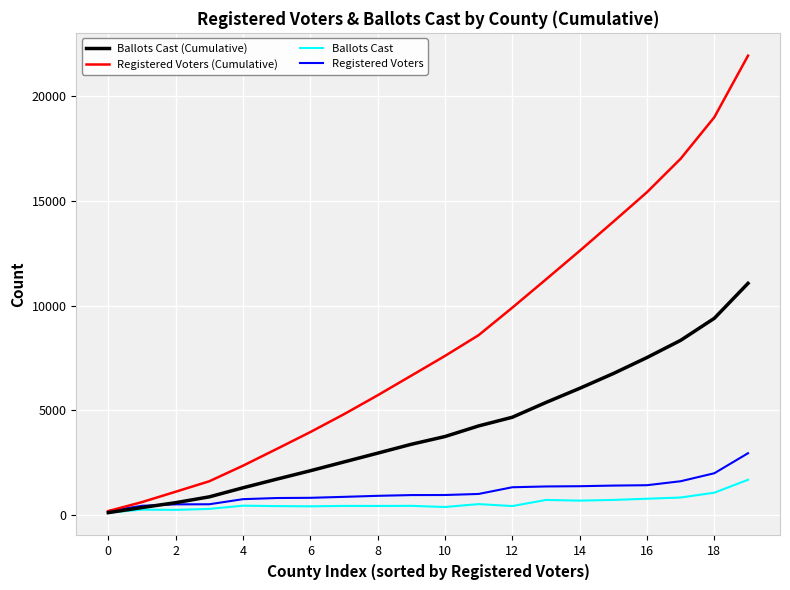

What are all the series names shown in the legend?

Ballots Cast (Cumulative), Registered Voters (Cumulative), Ballots Cast, Registered Voters